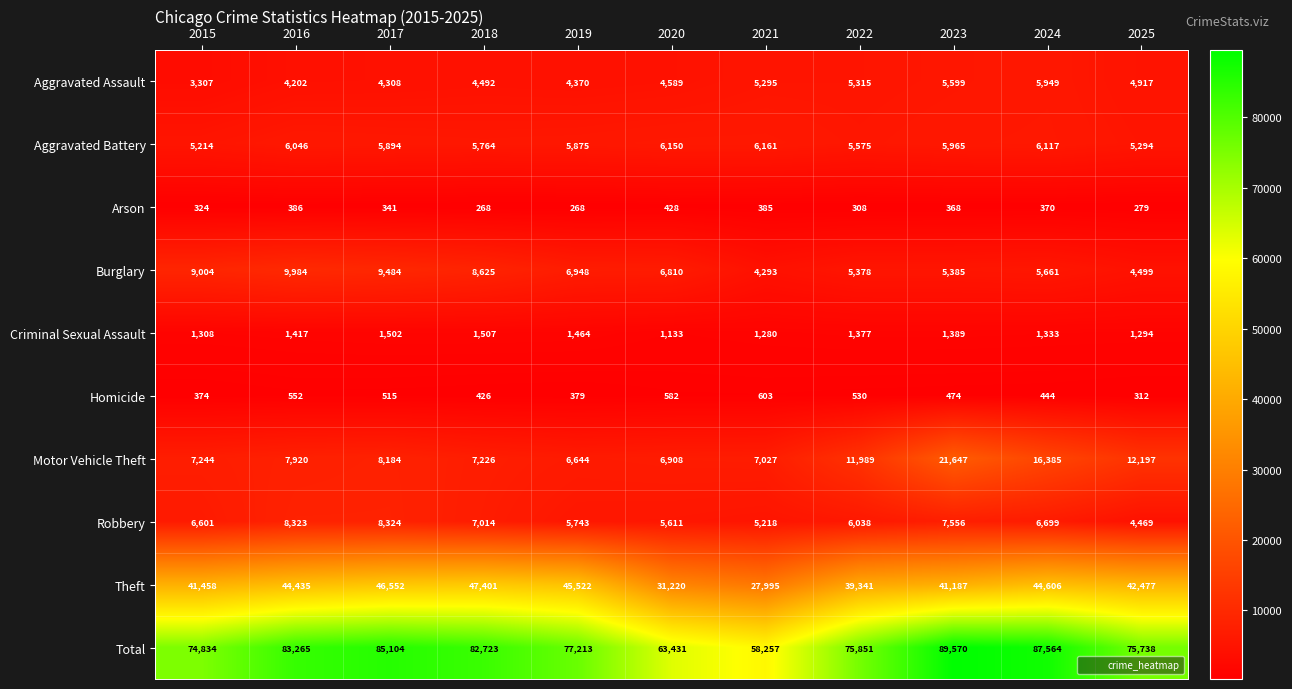

Between 2016 and 2025, which series saw the biggest shift?

Total